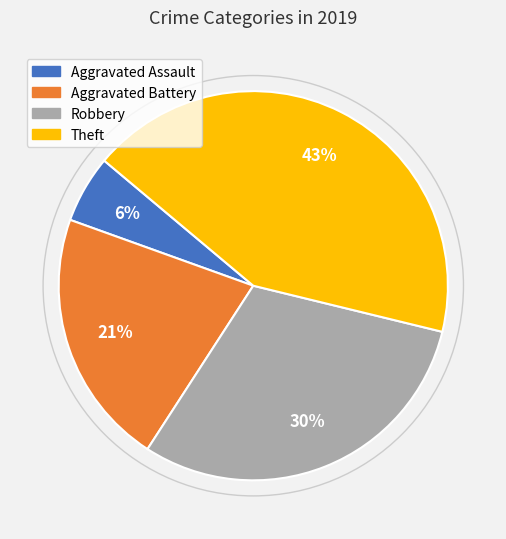

Is there a majority slice in this chart?

No